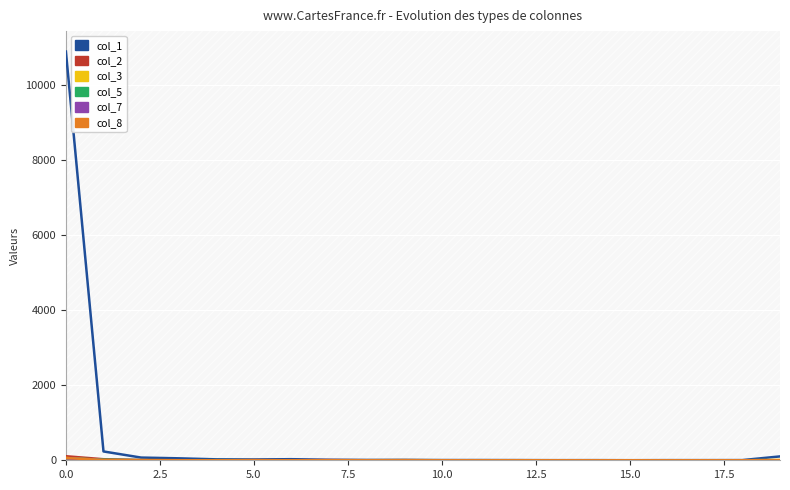

Does the chart display data point markers on the line(s)?

No